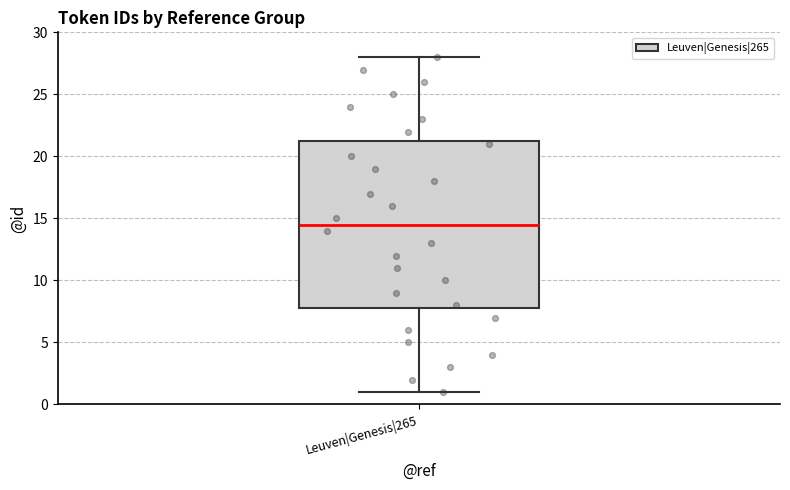

Read this box plot against the y-axis: the position of the median line, the range covered by the box, and the ends of both whiskers. The values are not printed on the chart, so give them approximately, as read against the axis.

median 14.5, box 8.0 to 21.5, whiskers 1.0 to 28.0